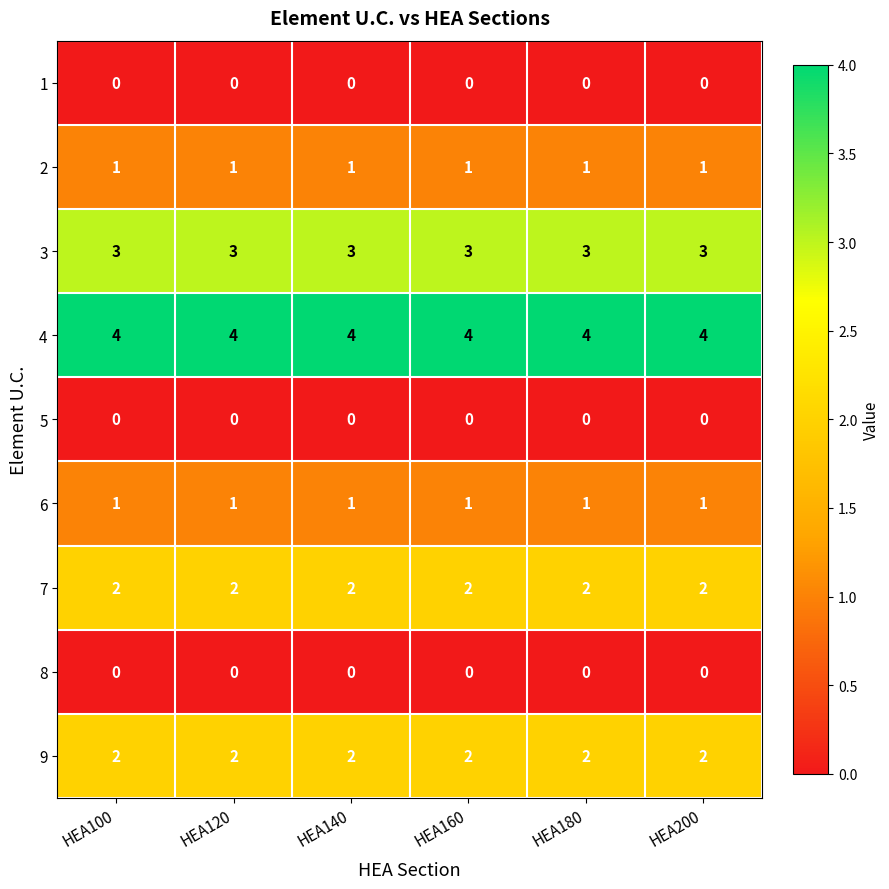

What is the maximum value shown in the chart?

4